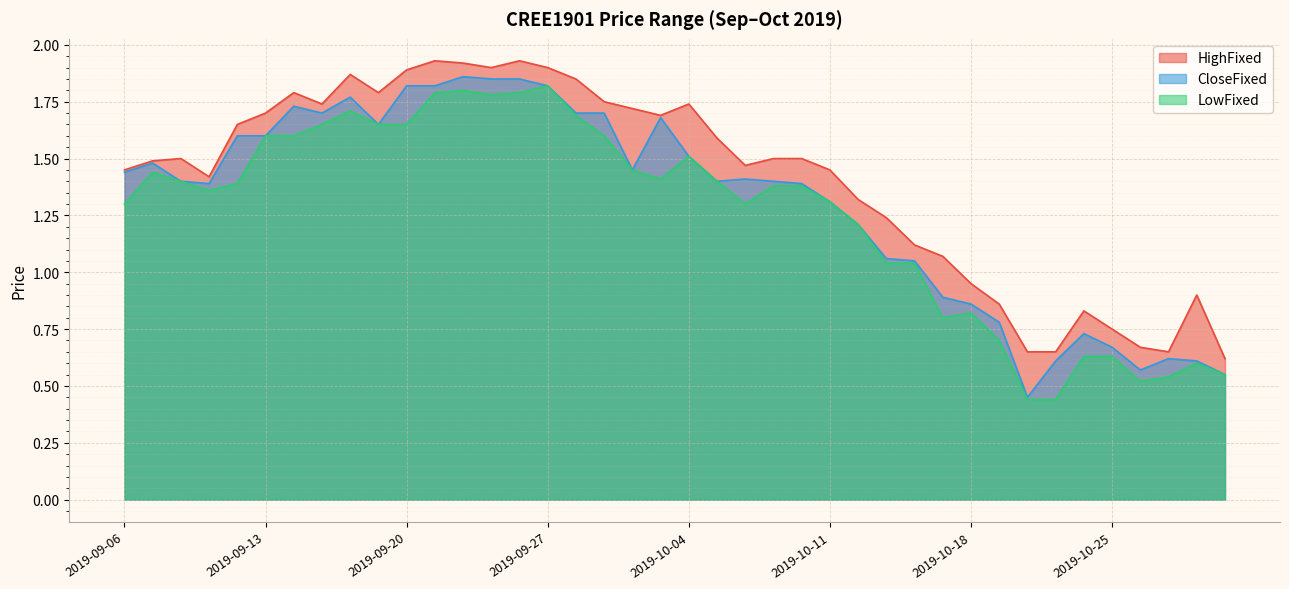

What is the difference between the second highest and minimum values in the HighFixed series?

1.3